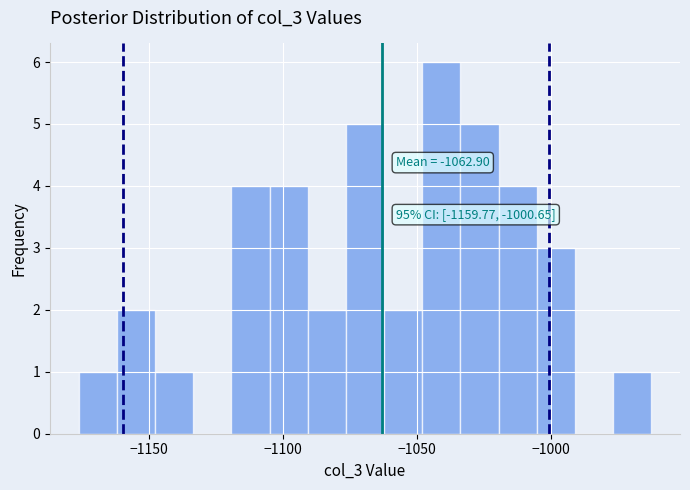

Around what value on the x-axis is the tallest bar? Give the approximate position of its centre, as read against the axis.

-1040